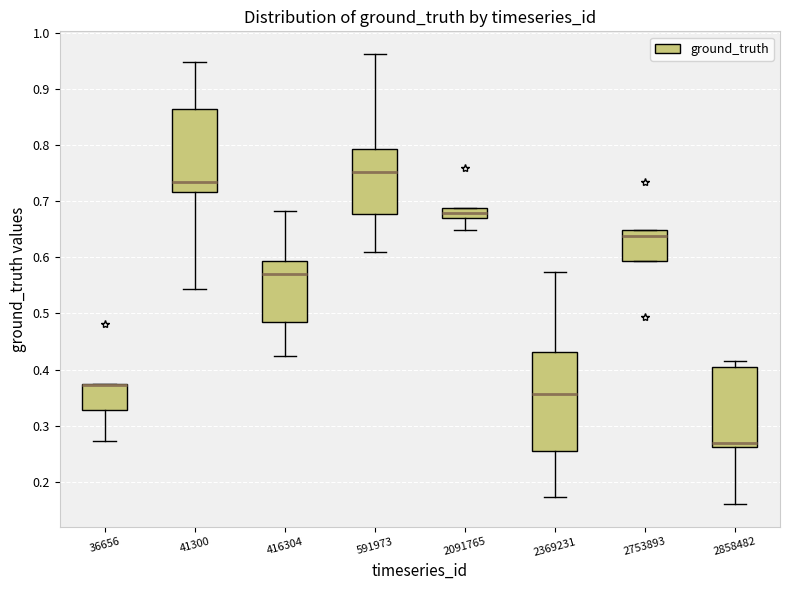

Where does the median line of the box at x = 2369231 sit on the y-axis? The values are not printed on the chart, so give them approximately, as read against the axis.

0.36